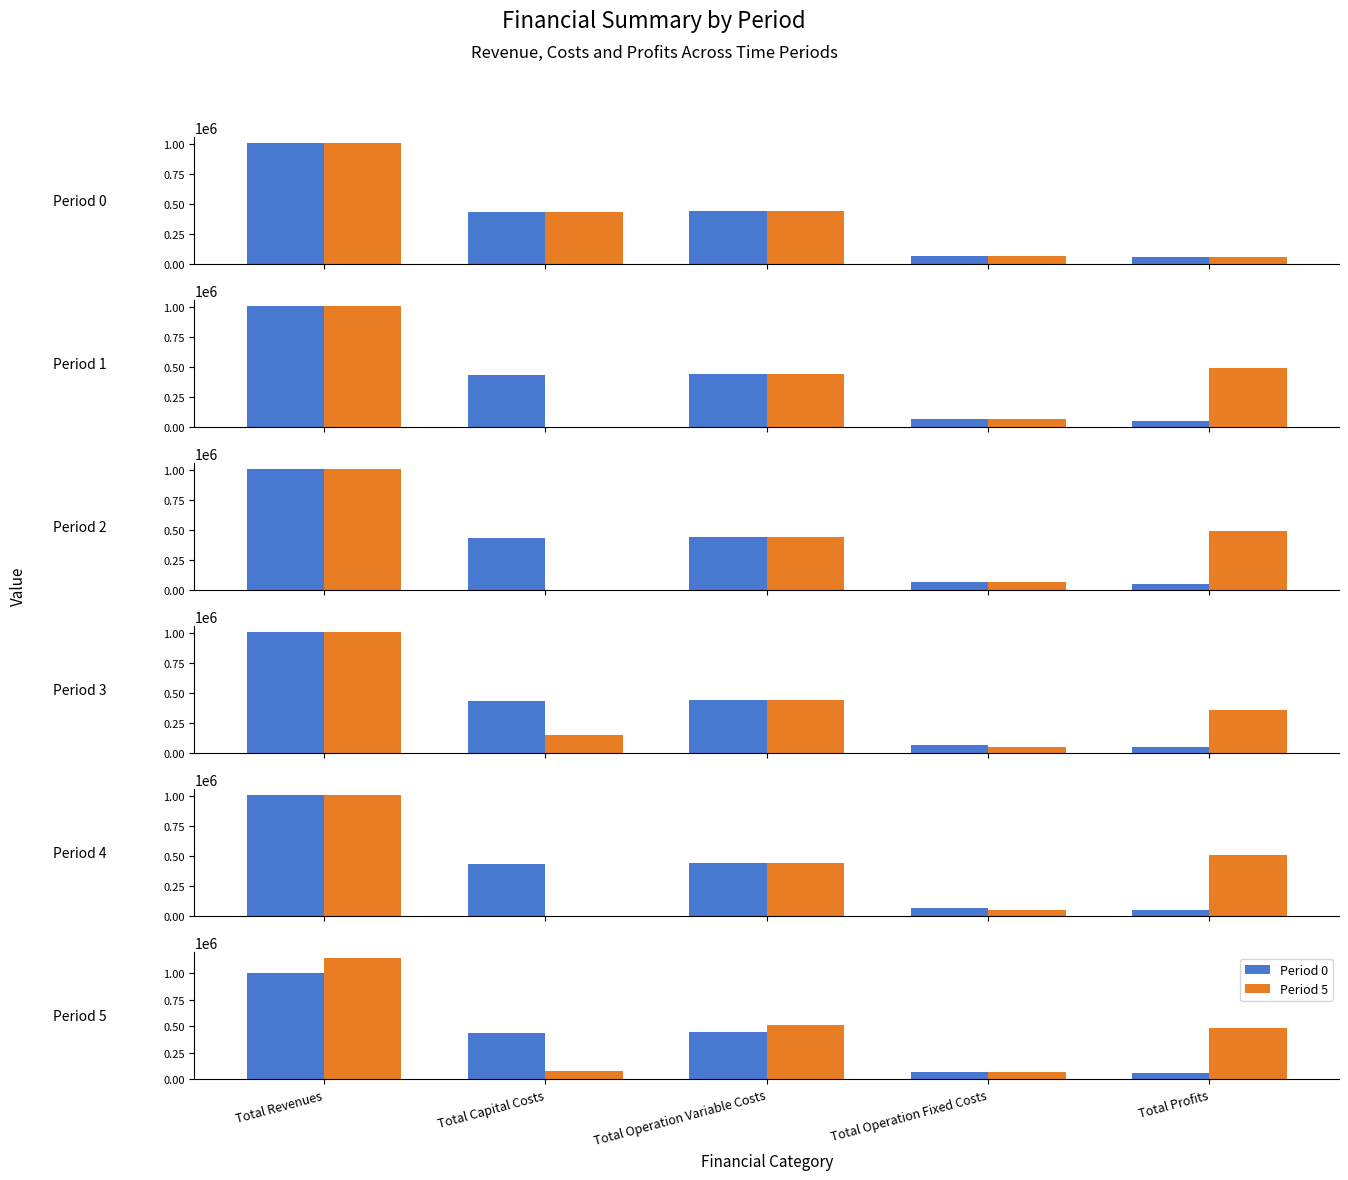

At which category does the chart reach its peak across all series?

Total Revenues